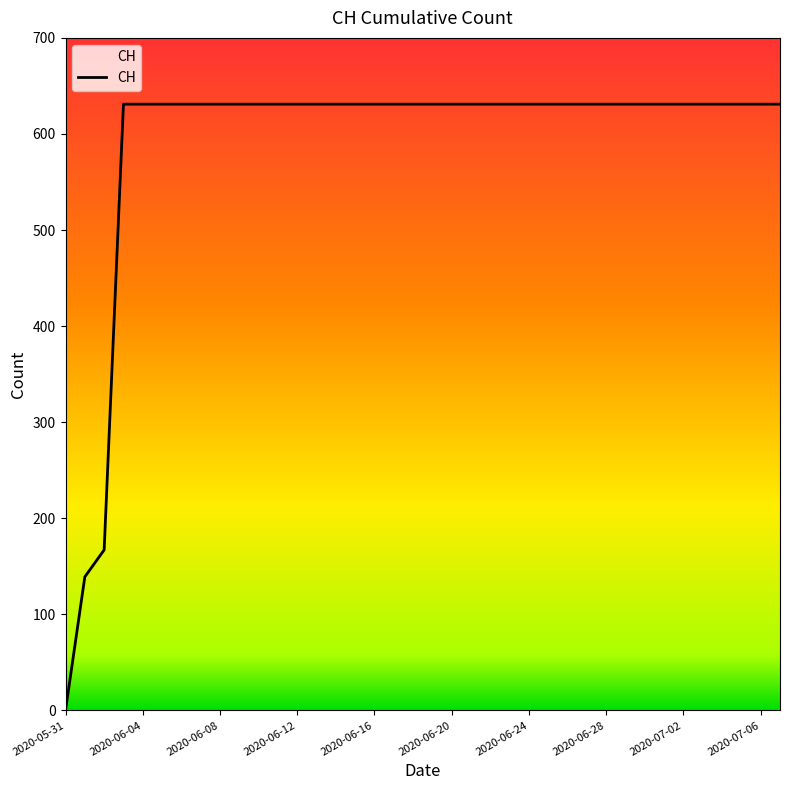

What is the maximum value shown in the chart?

631